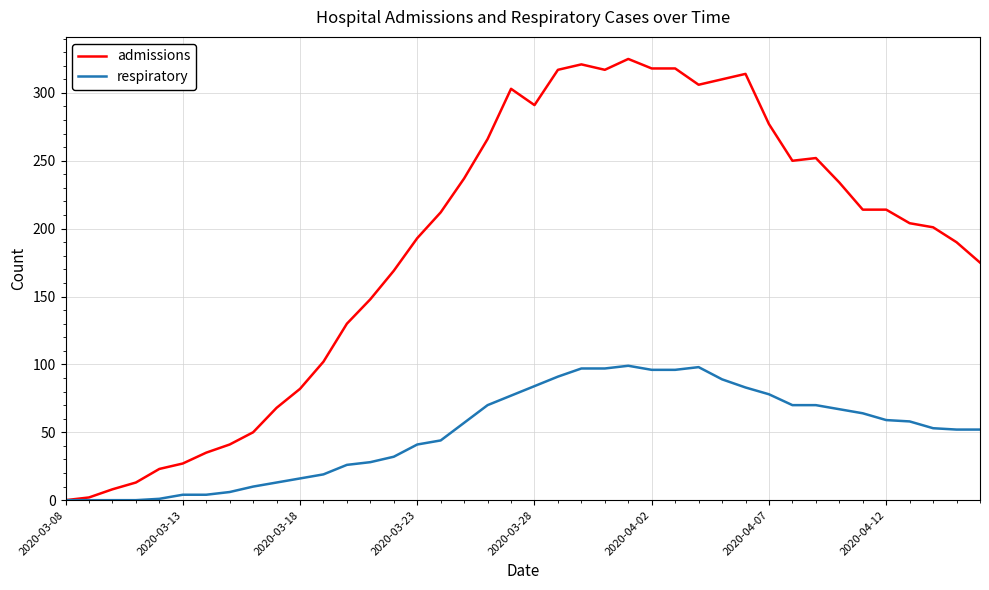

Does the chart have visible grid lines?

Yes